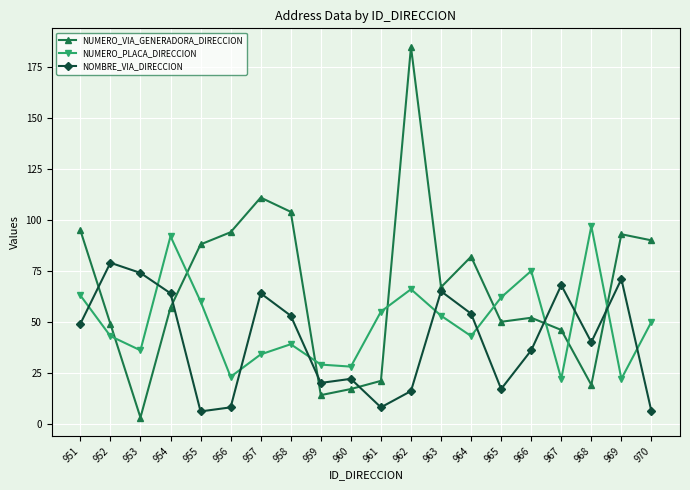

Which series changed the most between 964 and 967?

NUMERO_VIA_GENERADORA_DIRECCION